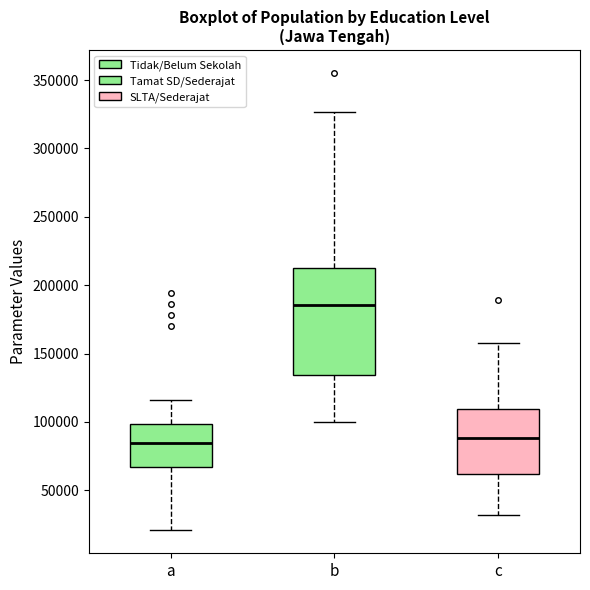

Where is the upper edge of the box for b on the y-axis? The values are not printed on the chart, so give them approximately, as read against the axis.

210000